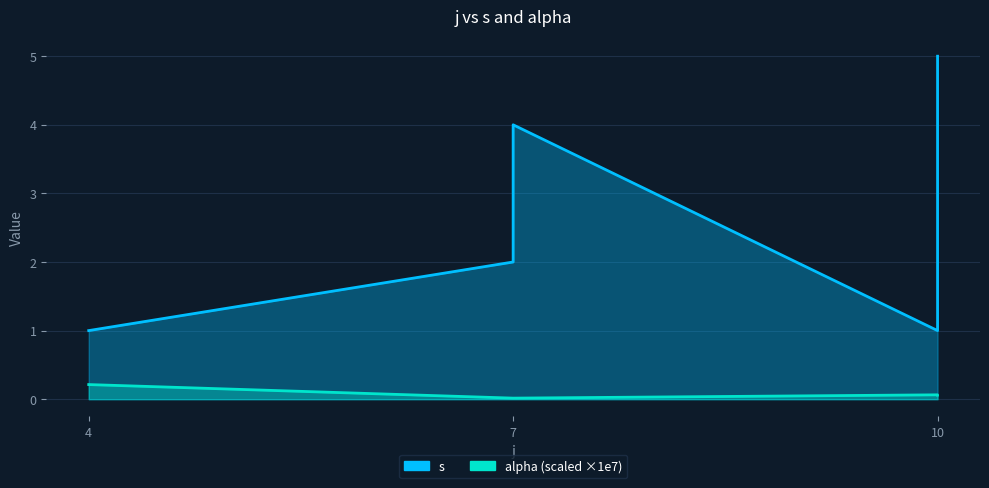

What is the average value of the alpha series?

0.1